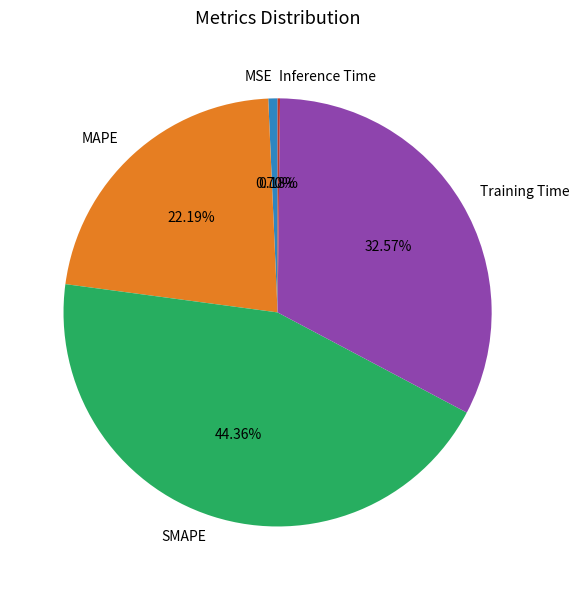

Is there a majority slice in this chart?

No